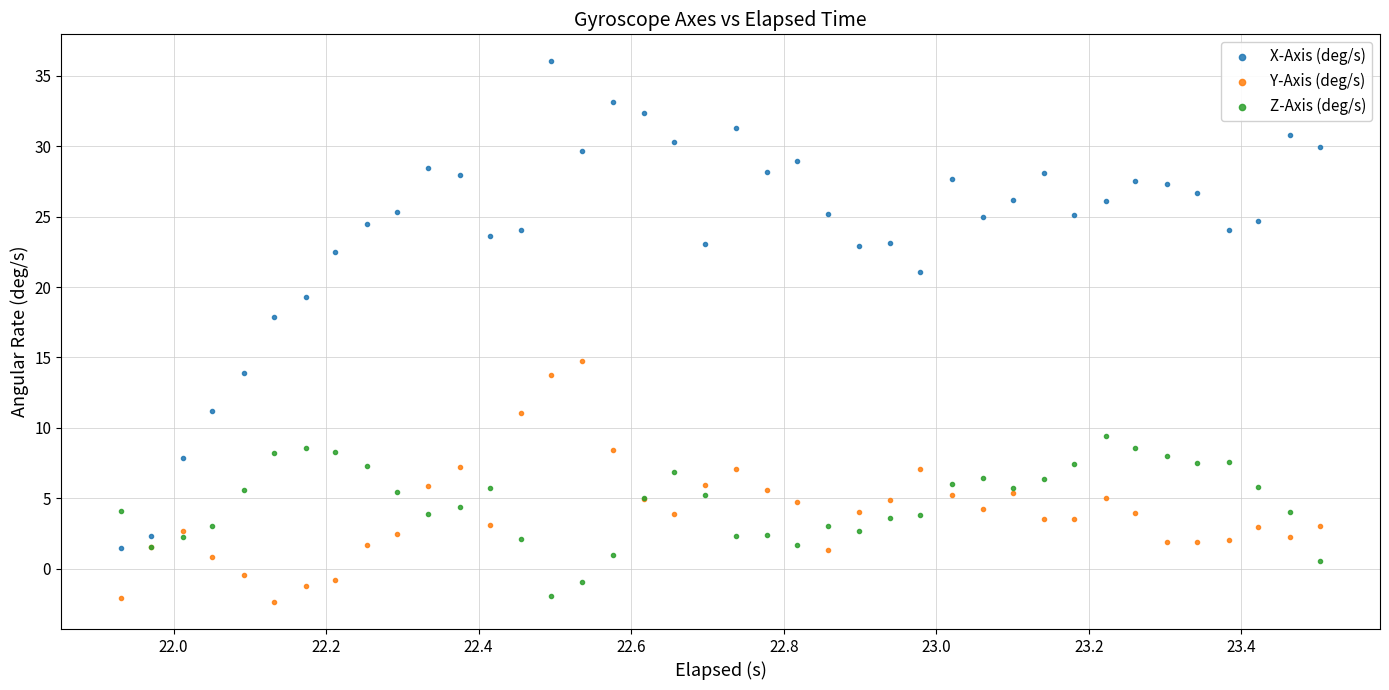

Which series has the widest spread of Y values?

X-Axis (deg/s)